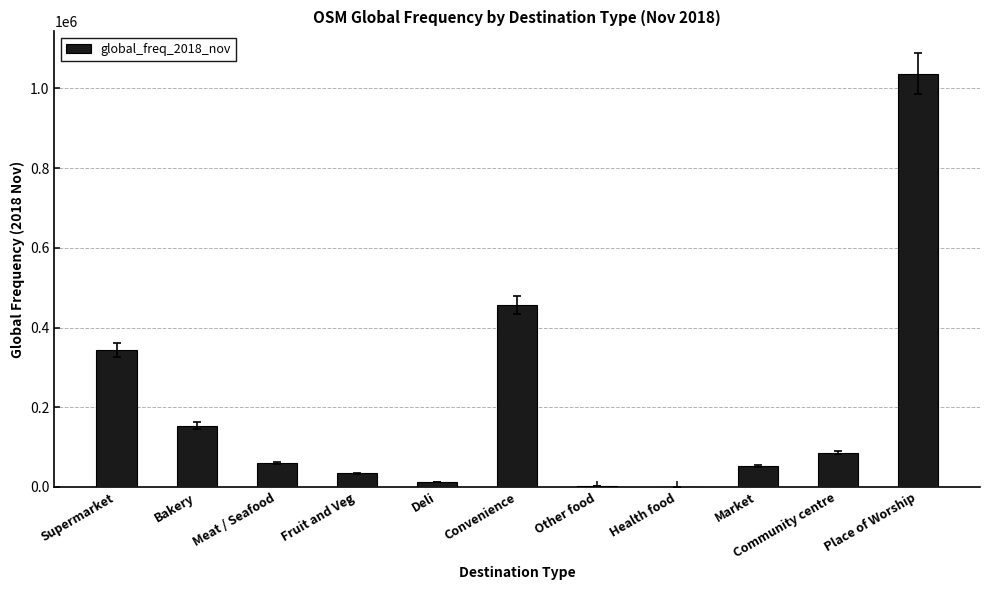

What is the maximum value shown in the chart?

1036820